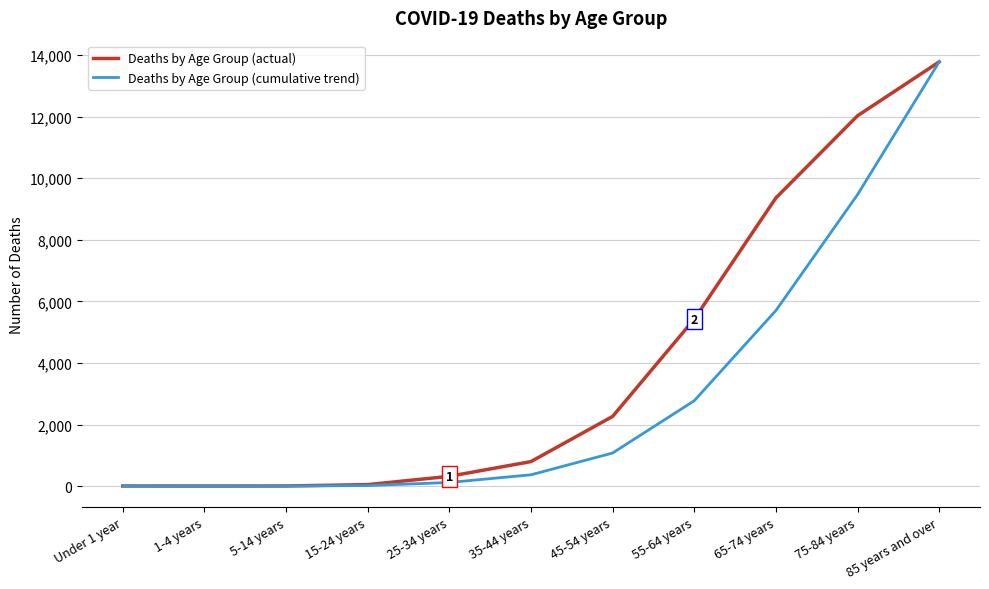

What is the minimum value shown in the chart?

1.3